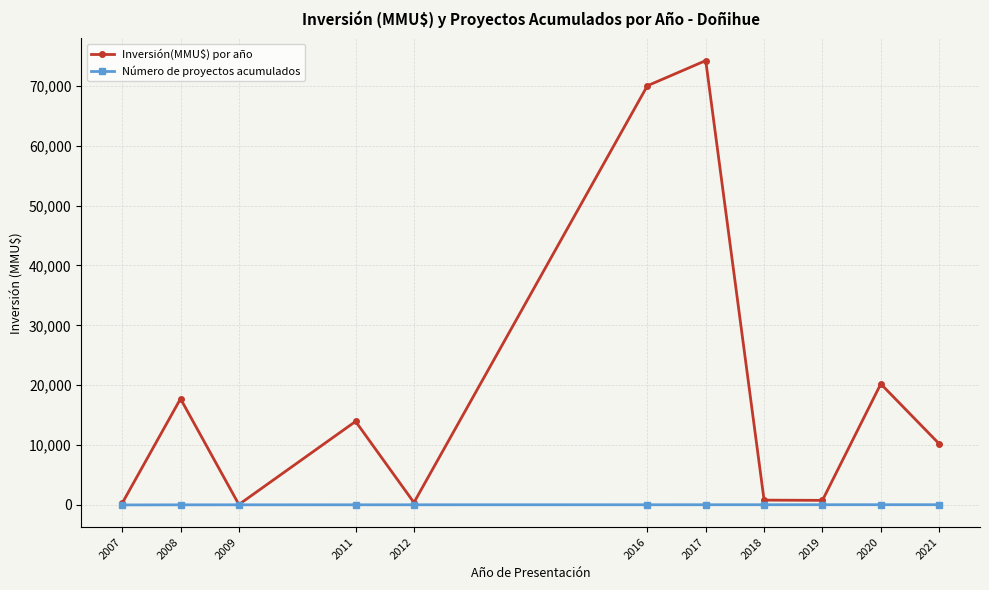

What is the average value of the Inversión(MMU$) por año series?

18968